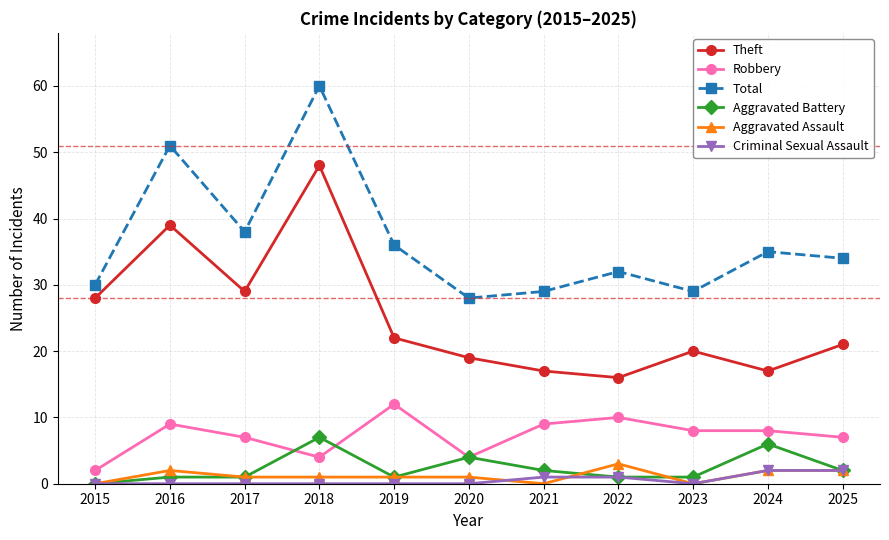

At which category is the sum across all series the highest?

2018